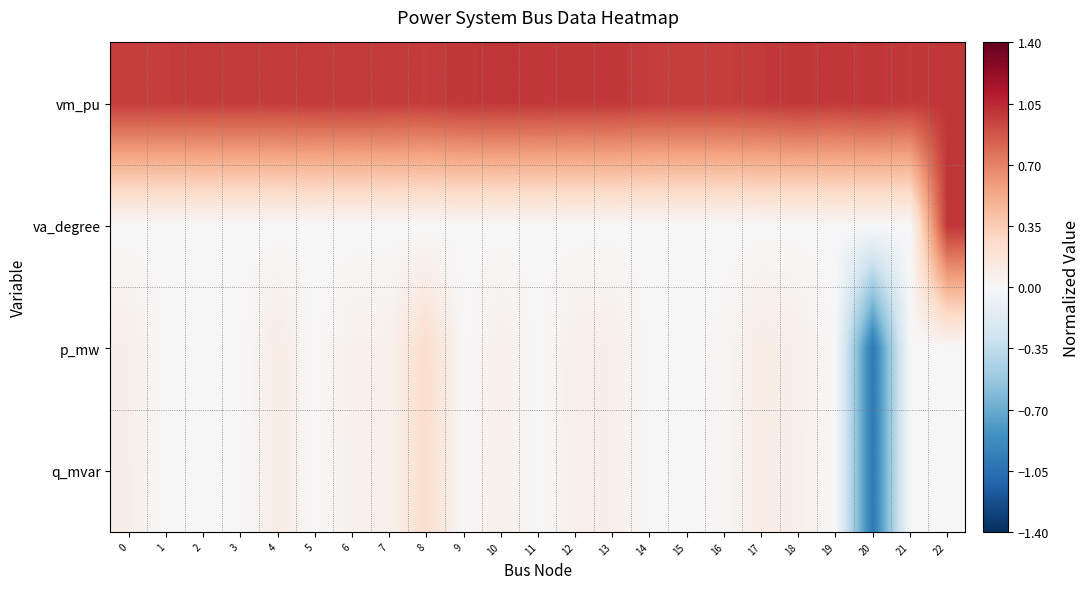

At which category is the sum across all series the highest?

22